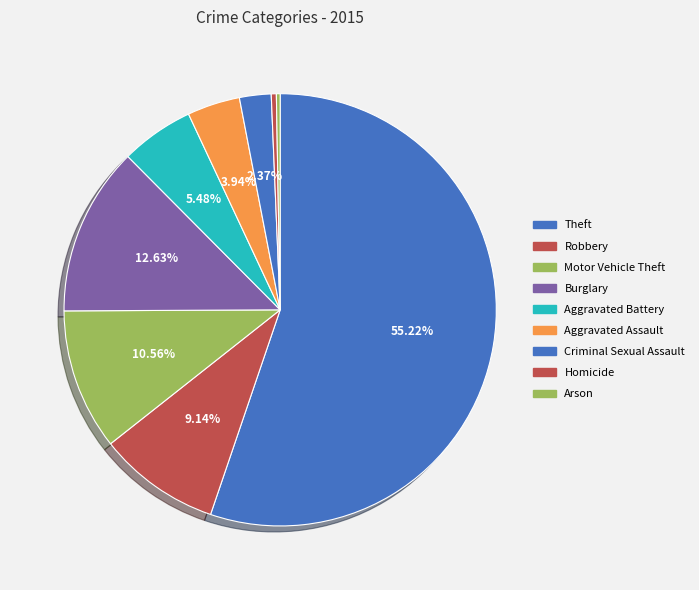

To the nearest percent, what is the difference between the largest and smallest slice percentages?

55%